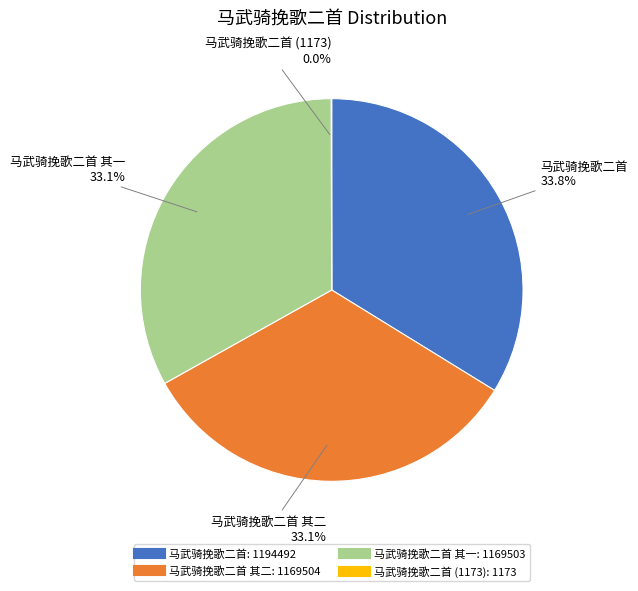

Is there any slice that represents more than half of the pie?

No